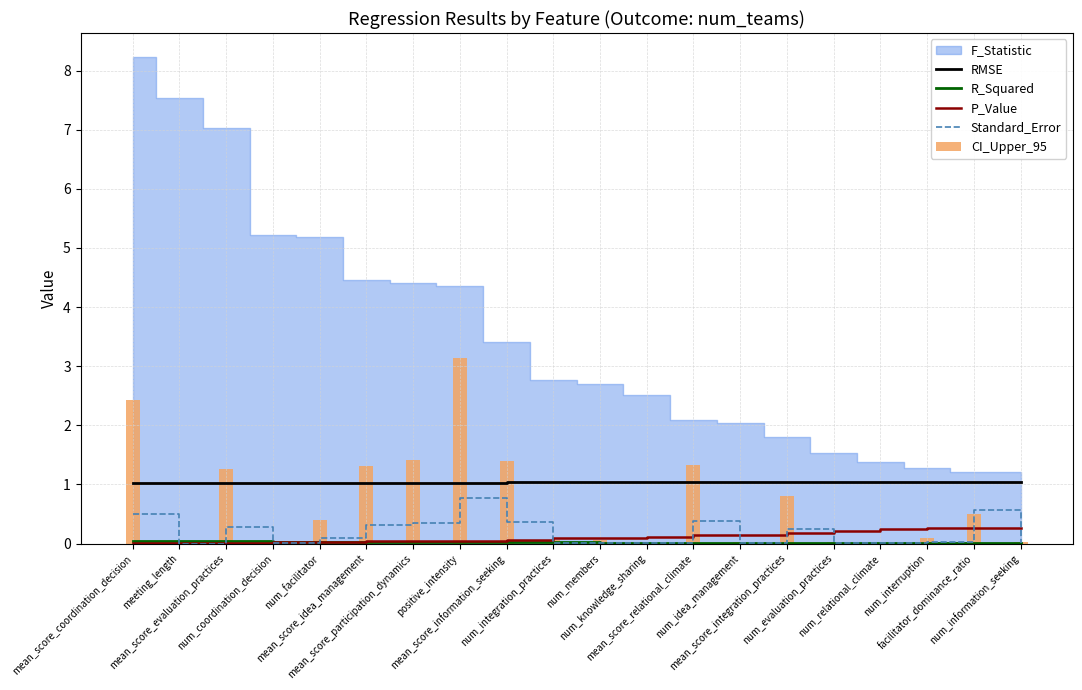

What is the label of the 12th bar from the right?

mean_score_information_seeking